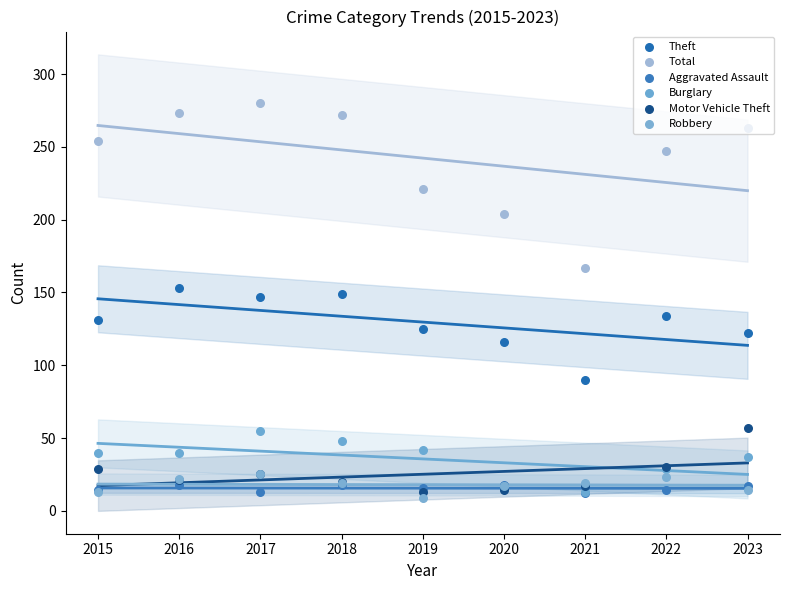

What is the total value across all series at 2022?

477